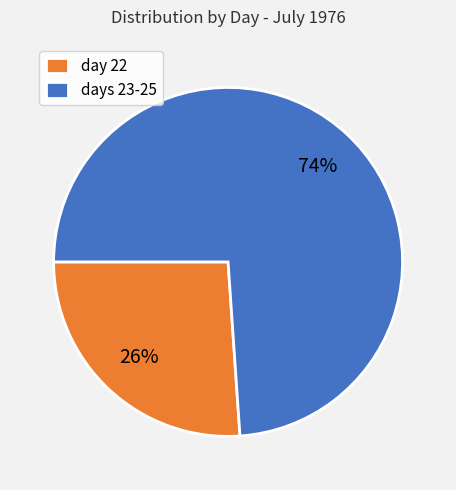

Which has a higher value, day 22 or days 23-25?

days 23-25